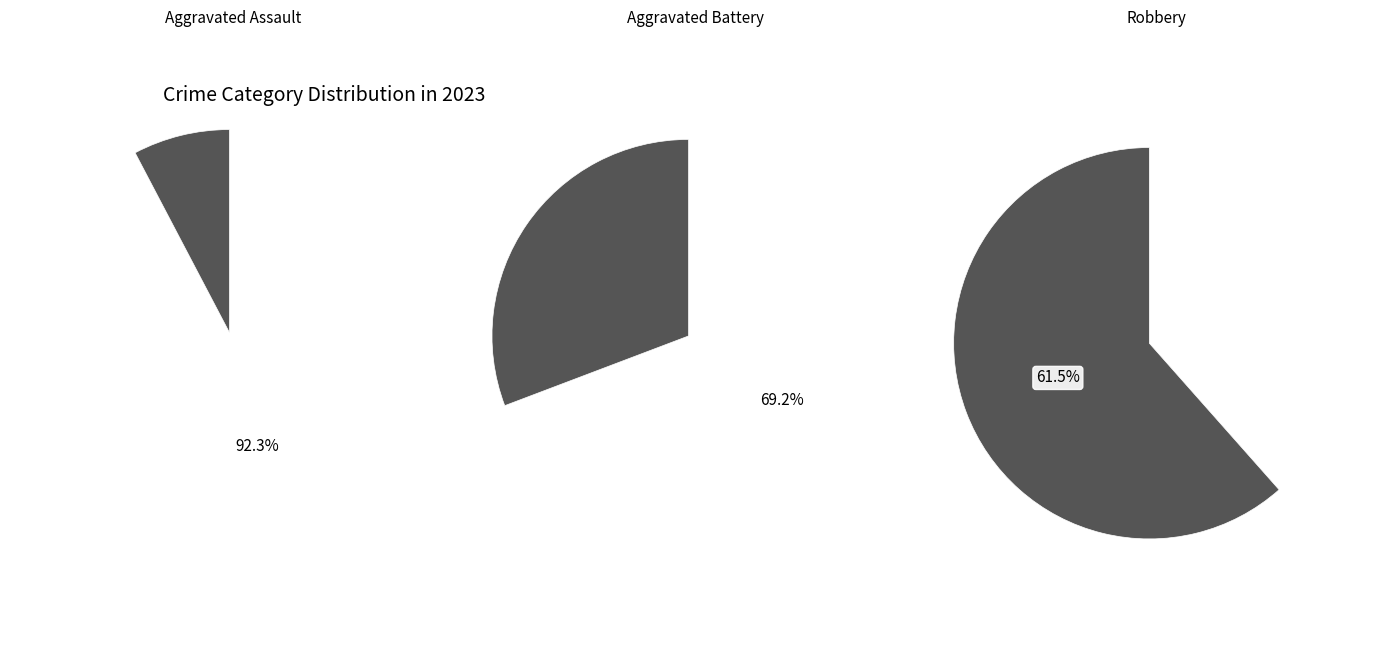

Which slice represents more than half of the pie?

Robbery